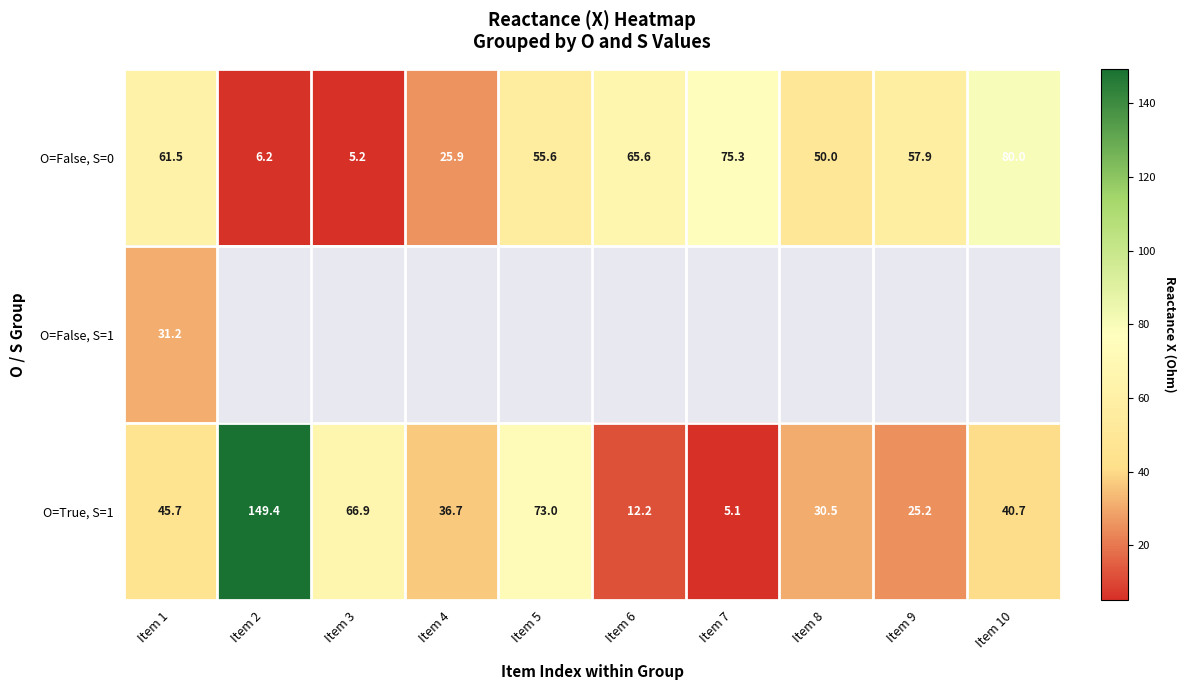

Rank the series by their maximum value, from highest to lowest.

О=True, S=1, О=False, S=0, О=False, S=1